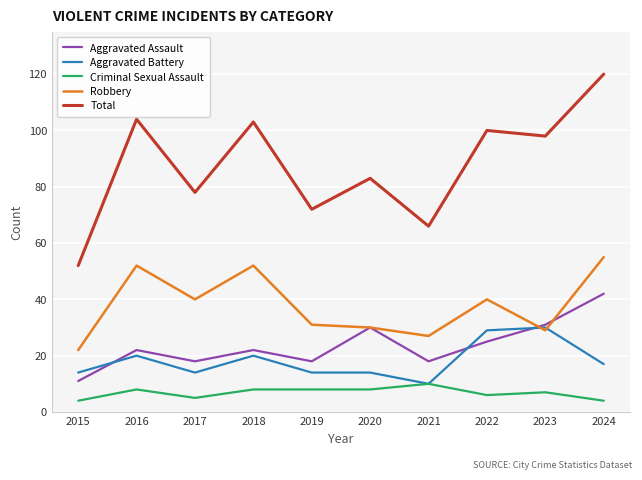

How many series are shown in this chart?

5